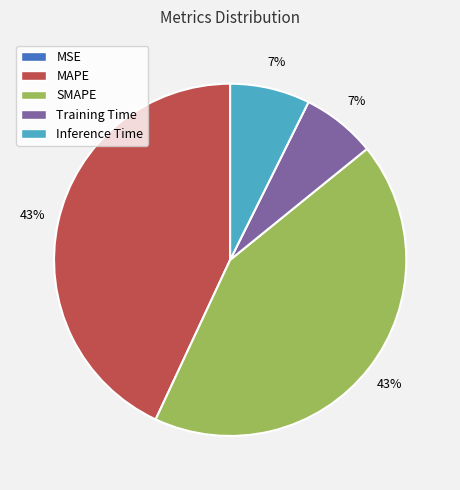

What percentage is the Inference Time slice, to the nearest percent?

7%